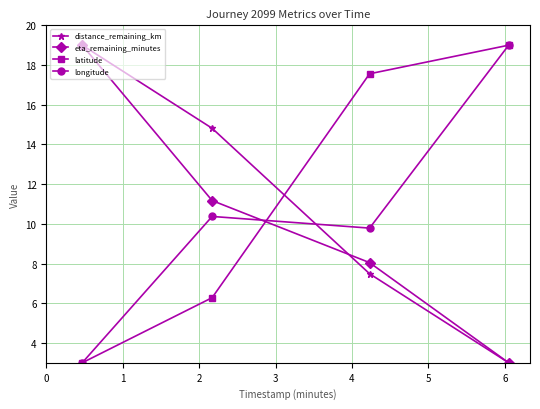

True or false: eta_remaining_minutes has more than 1 interior local peaks.

False